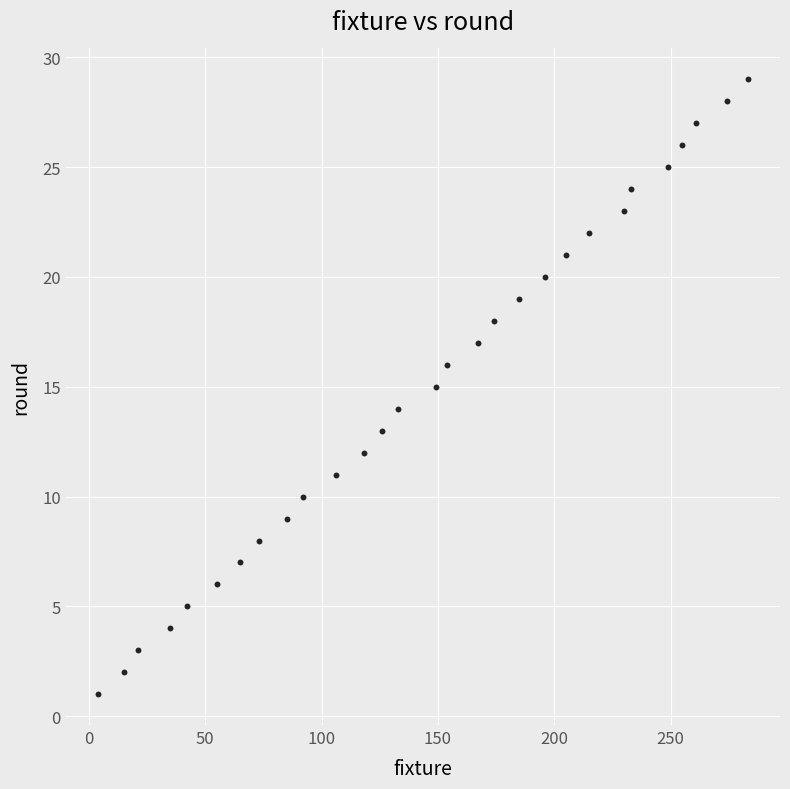

What is the range of X values (max minus min)?

279